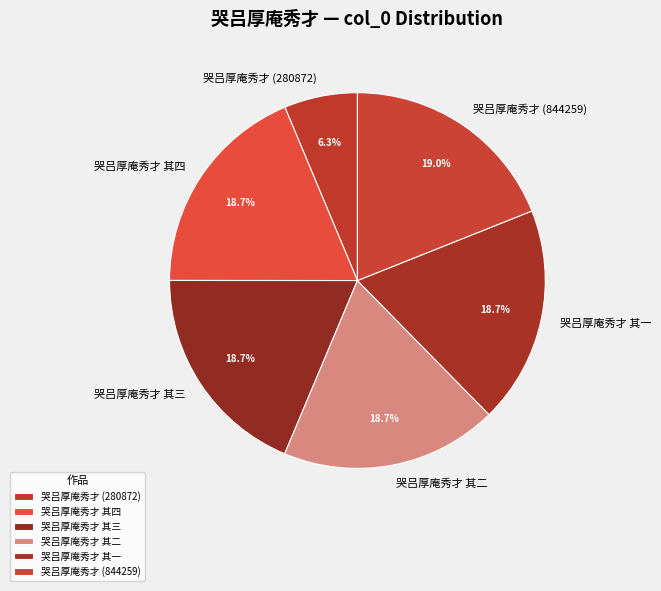

Combined, do 哭吕厚庵秀才 其三 and 哭吕厚庵秀才 其一 account for over 50%?

No